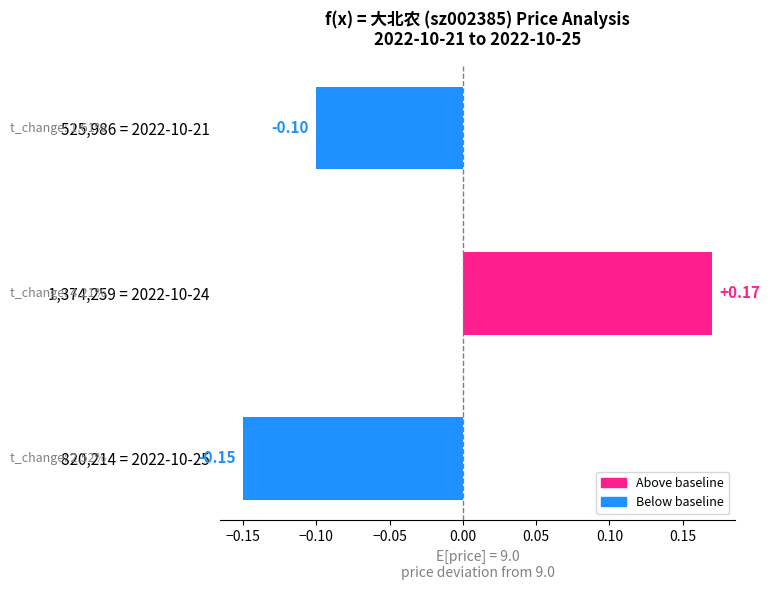

Rank the categories by value from lowest to highest.

820,214 = 2022-10-25, 525,986 = 2022-10-21, 1,374,259 = 2022-10-24